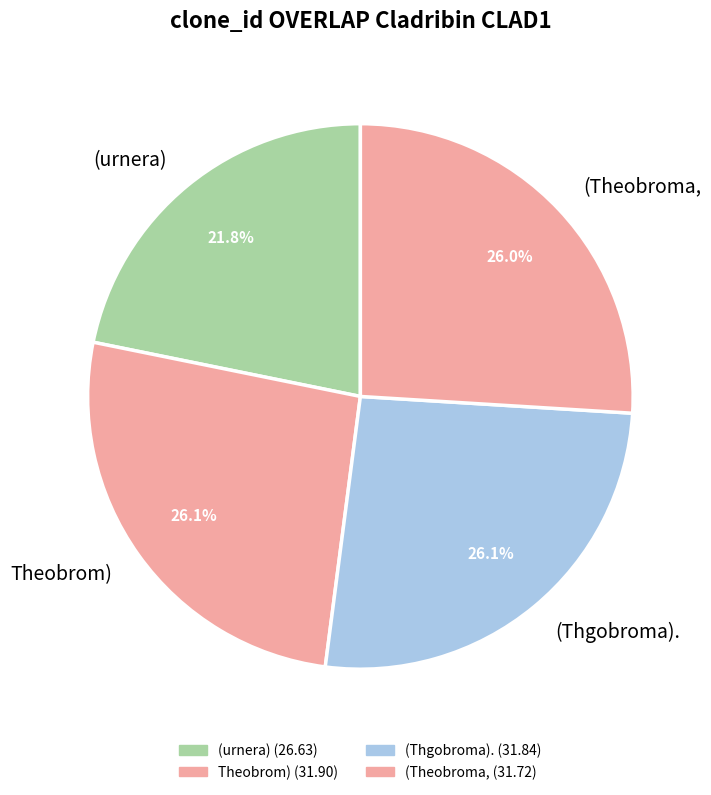

To the nearest percent, what portion does (urnera) represent?

22%